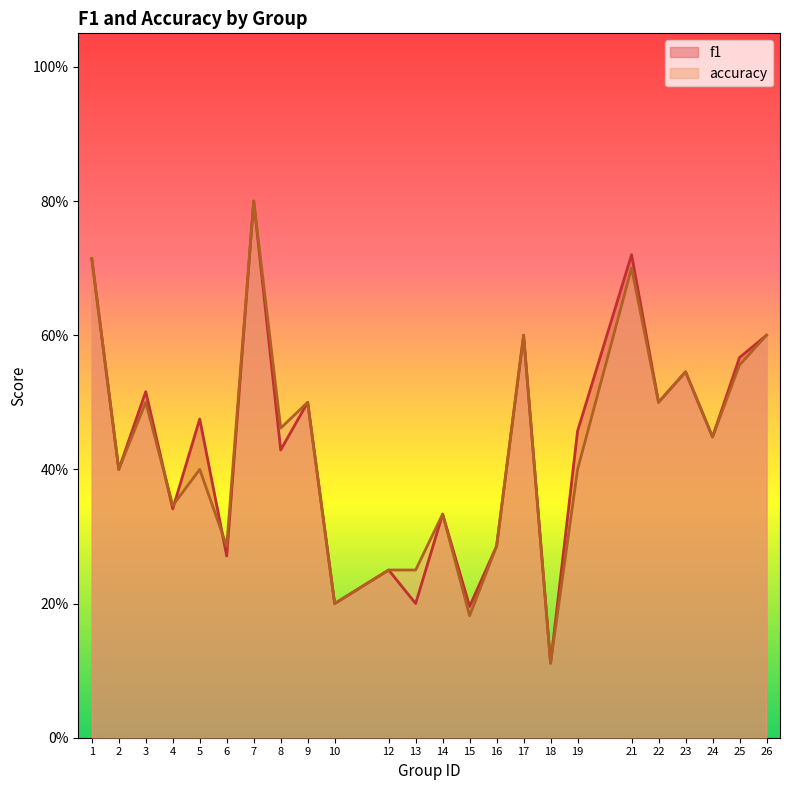

Where do f1 and accuracy first cross each other?

3 and 4